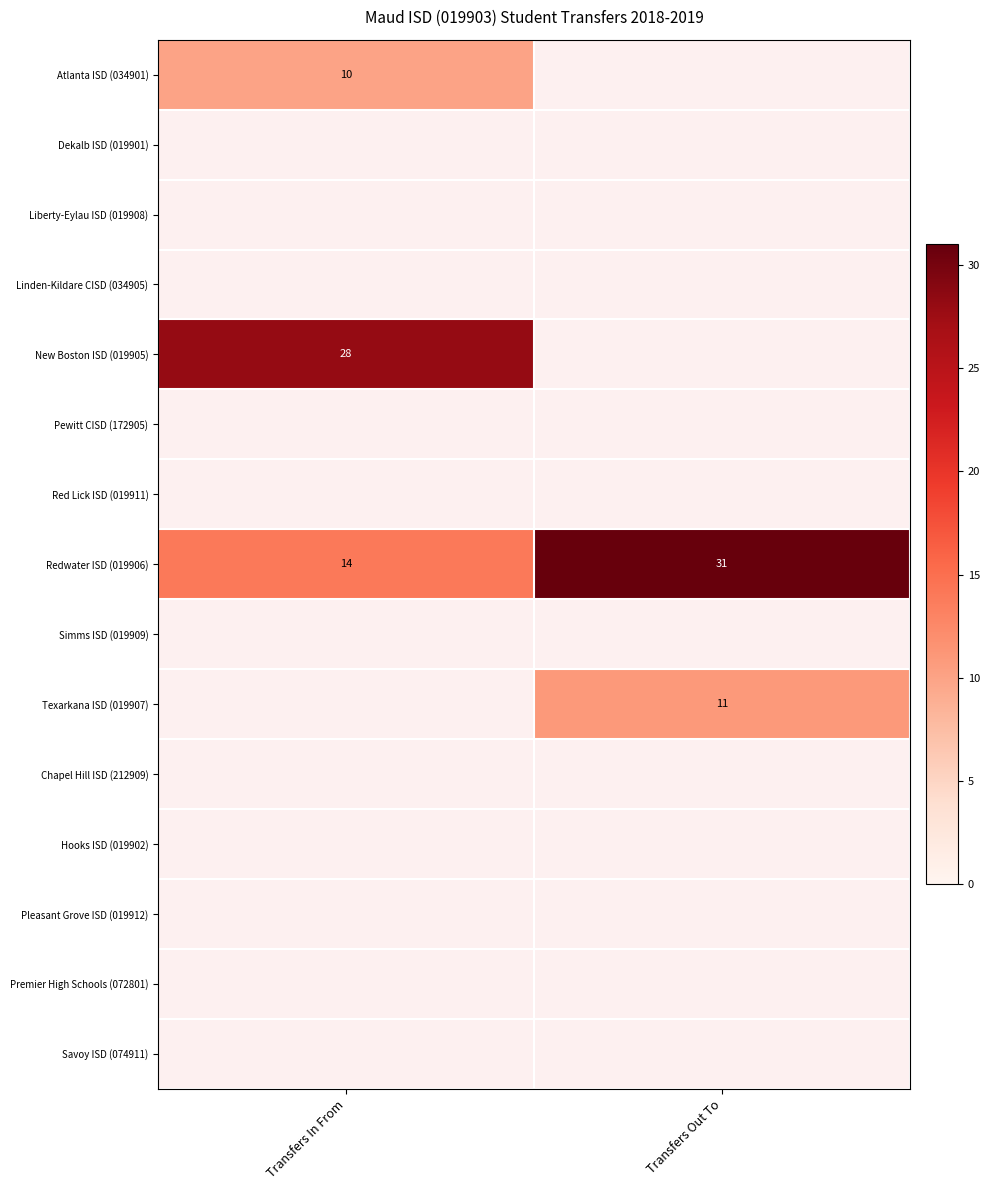

Is it true that Redwater ISD (019906) equals 8 at Transfers In From?

False